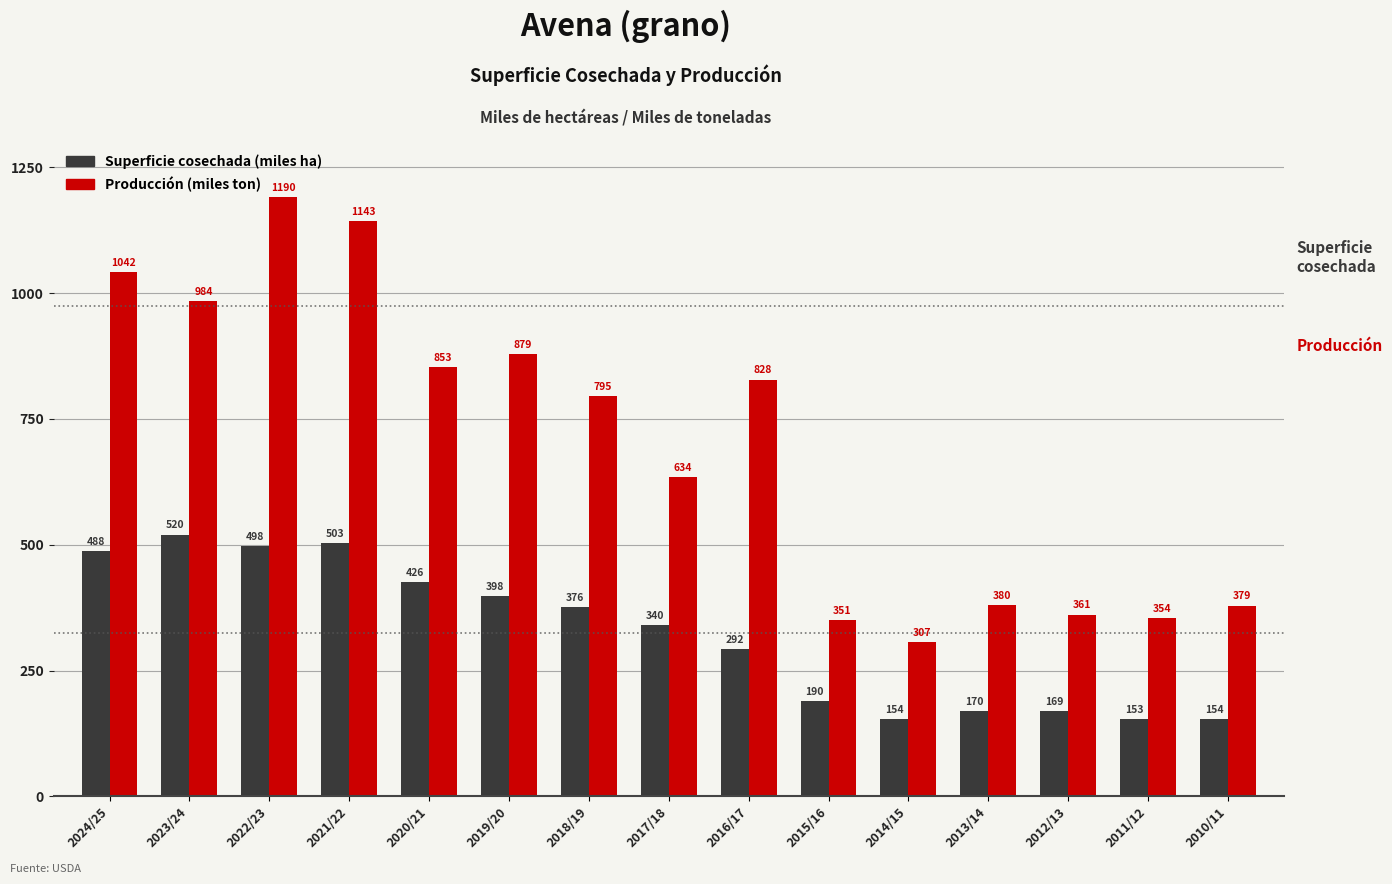

Reading left to right, transcribe all the data shown in this chart.

Superficie cosechada: 488	520	498	503	426	398	376	340	292	190	154	170	169	153	154
Producción: 1042	984	1190	1143	853	879	795	634	828	351	307	380	361	354	379